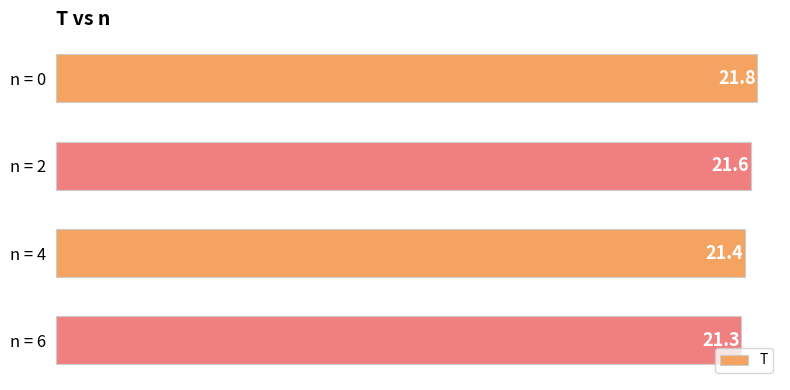

The chart shows a value of 6.8 at n = 2. True or false?

False